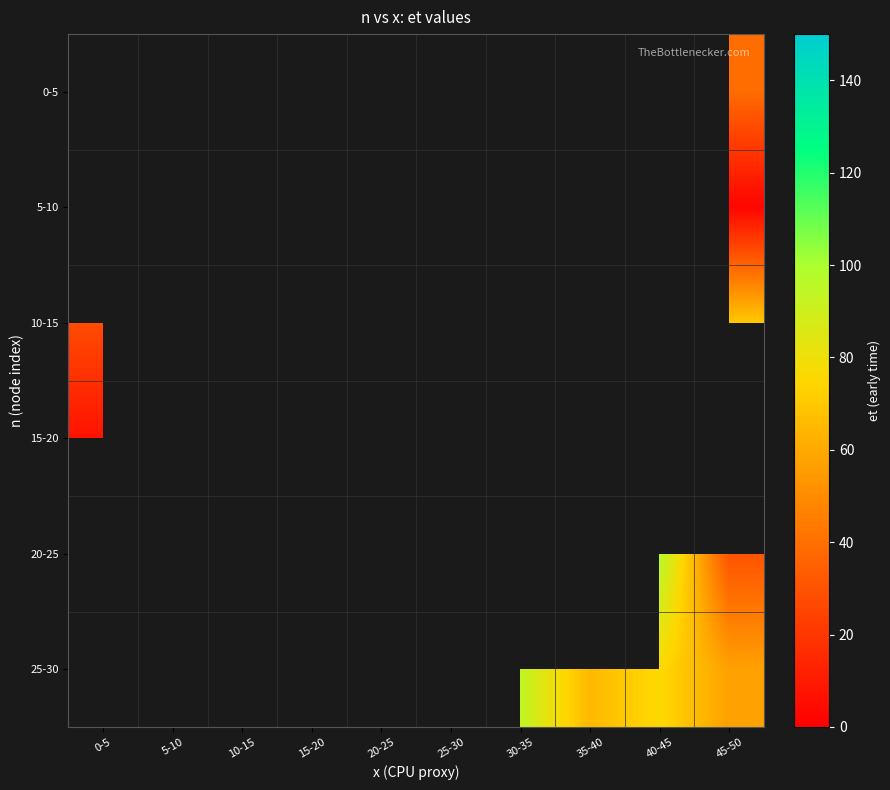

Count the number of data series in this chart.

6